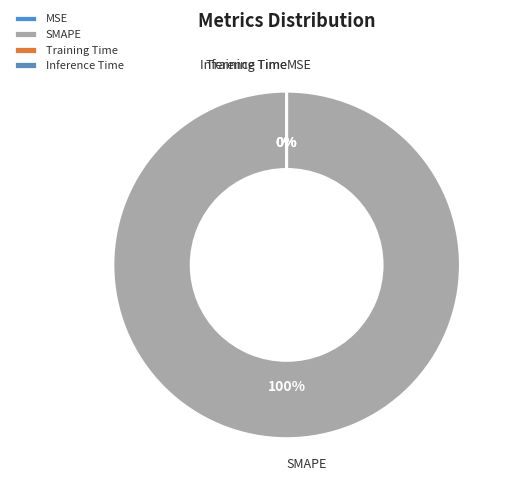

To the nearest percent, what is the average slice percentage?

25%